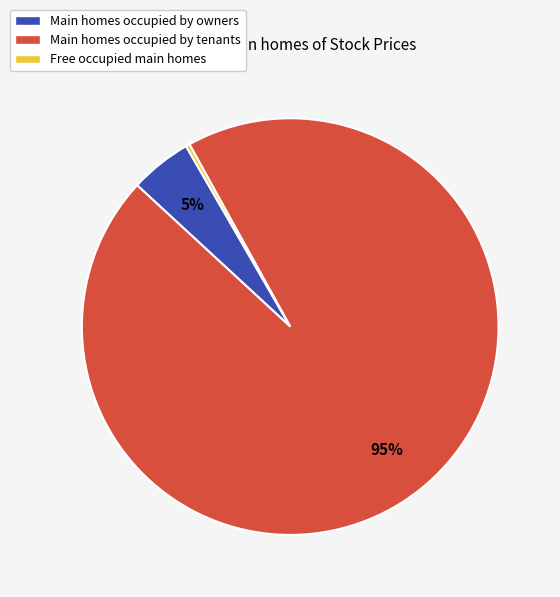

Count the number of slices in the pie.

3